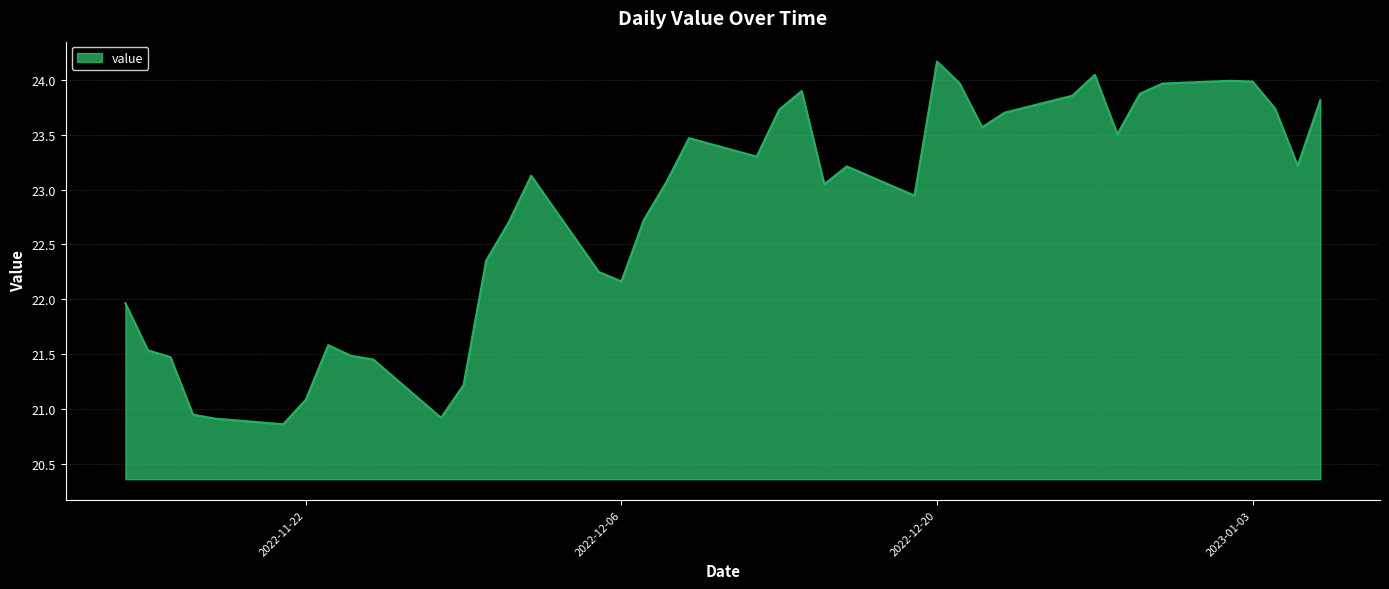

What is the difference between the maximum and minimum values?

3.3